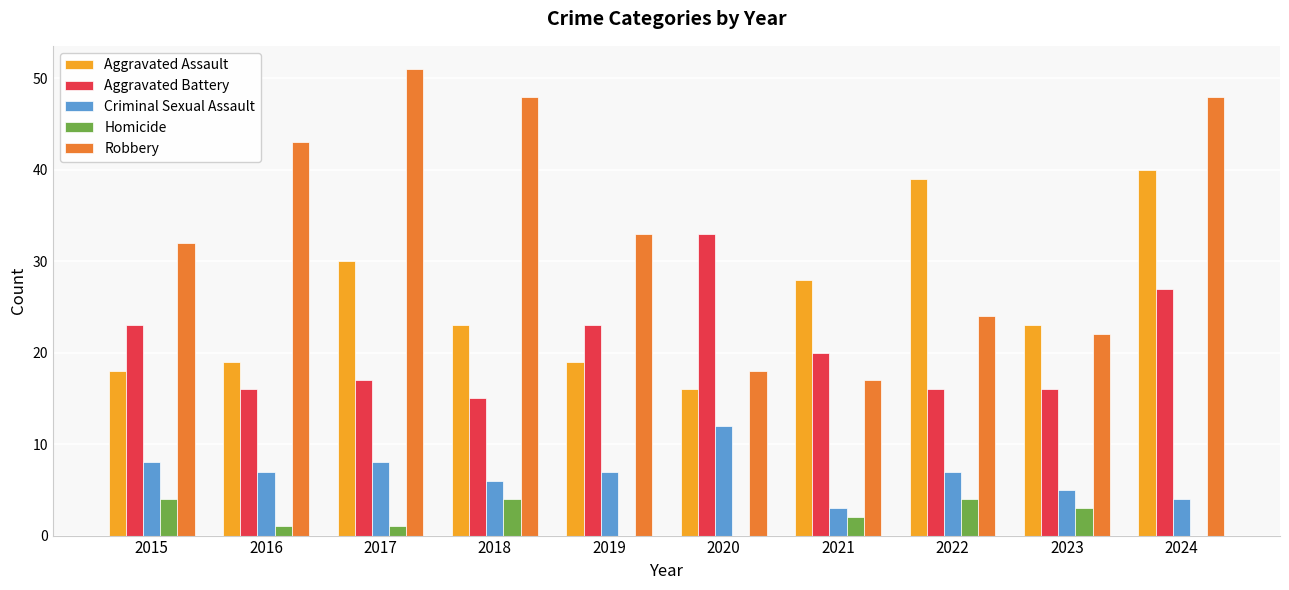

At which label is Robbery closest to 34?

2019